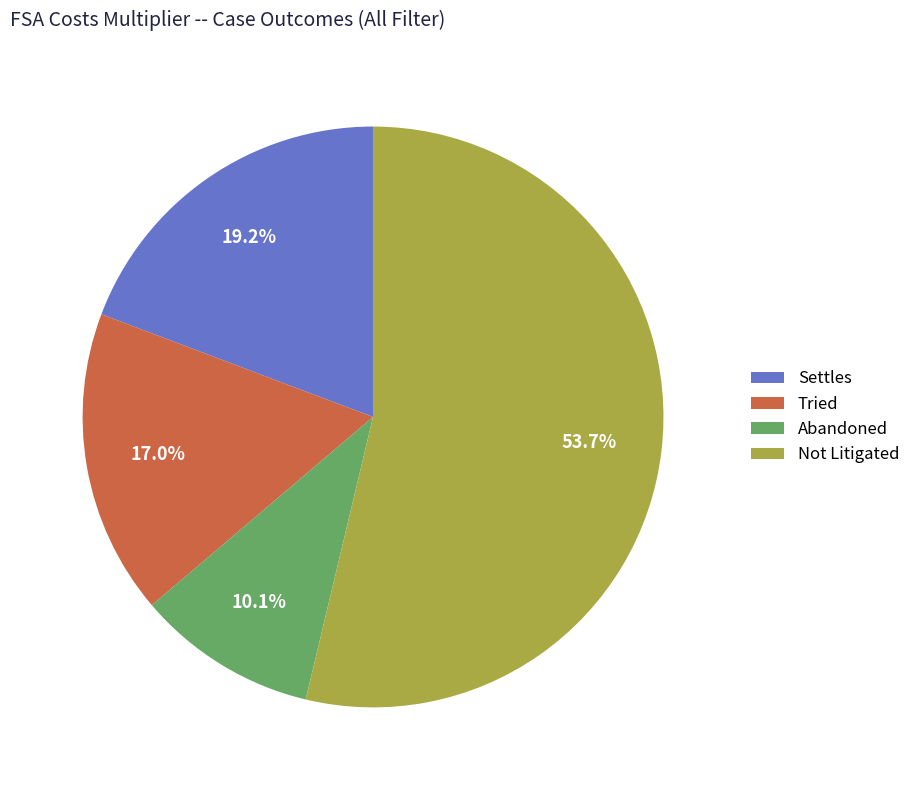

How many slices are in this pie chart?

4